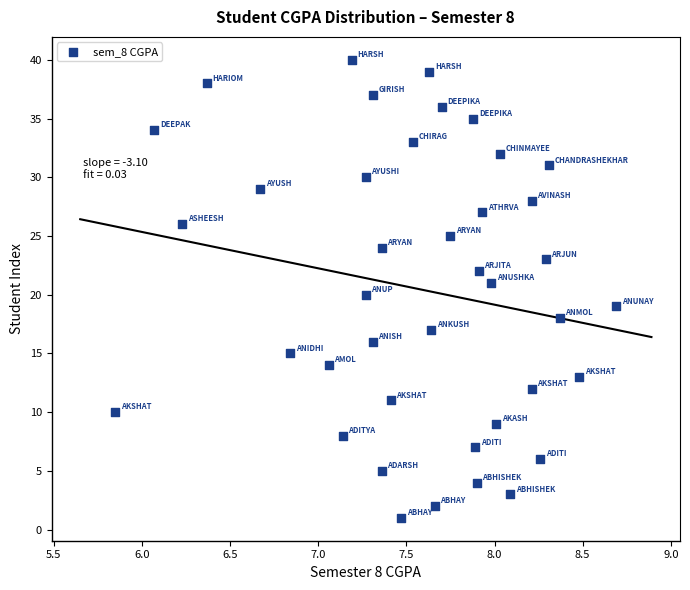

What is the range of Y values (max minus min)?

39